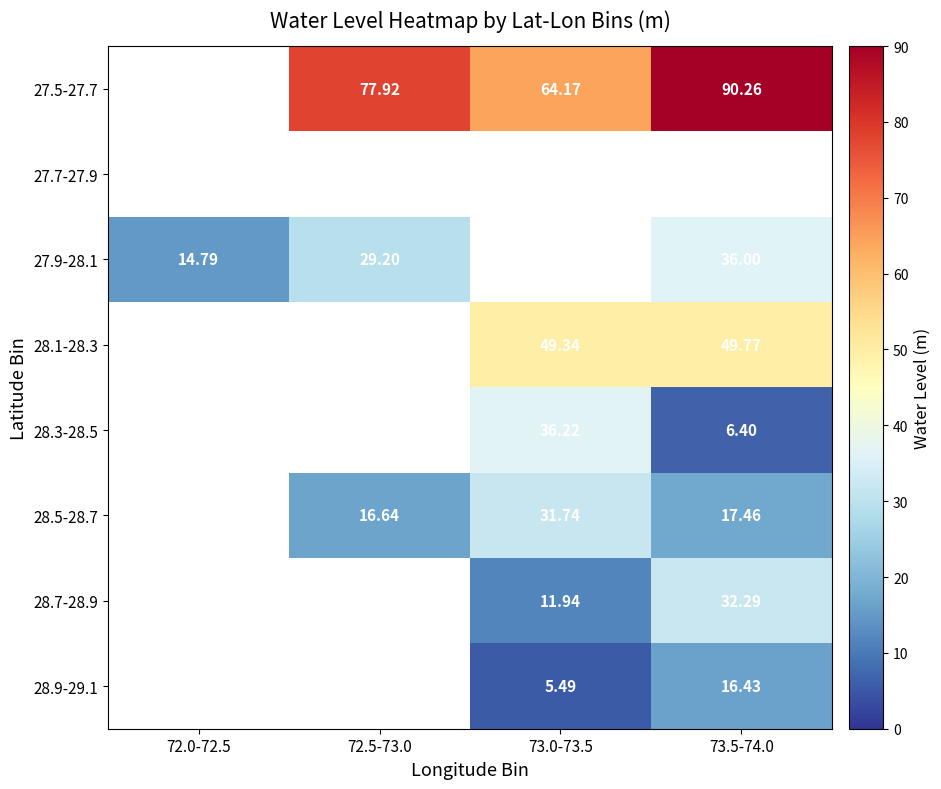

Is it true that 28.9-29.1 equals 7.9 at 73.0-73.5?

False